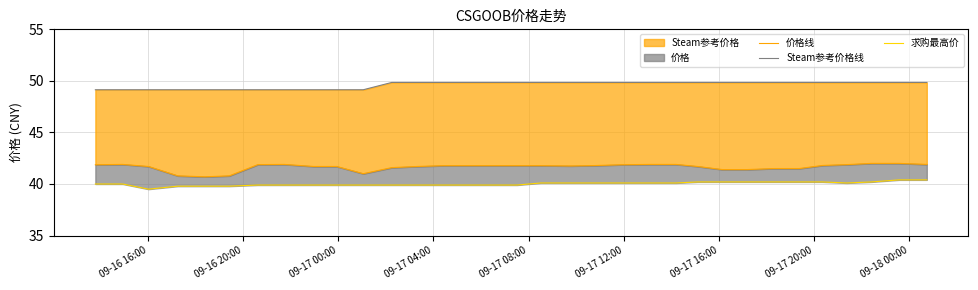

Does the chart display data point markers on the line(s)?

No